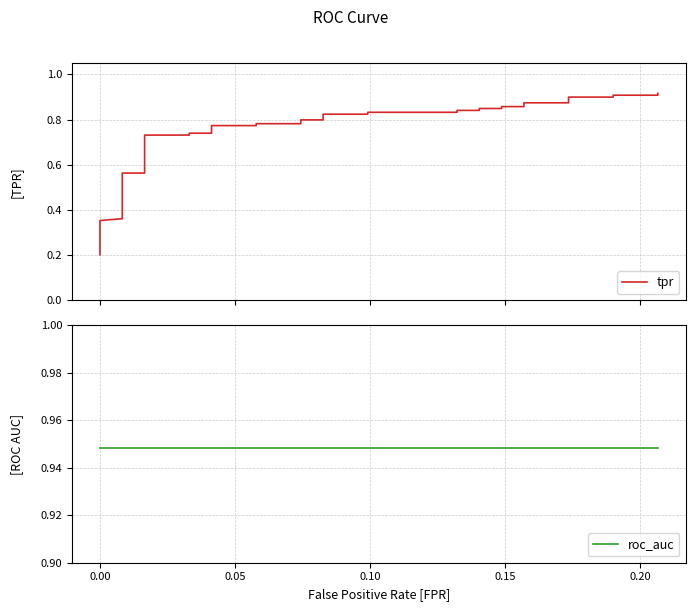

True or false: tpr and roc_auc cross at least once.

False